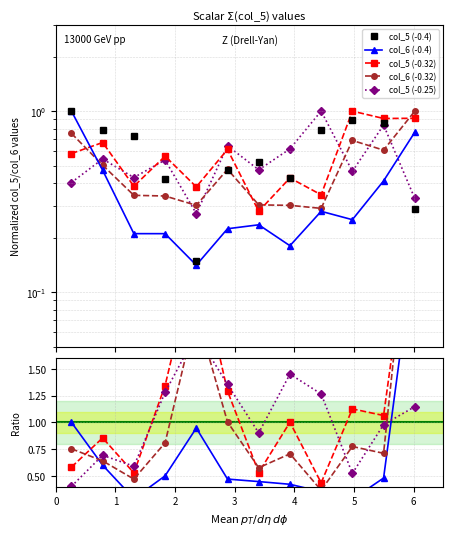

How many interior local valleys does the col_5_g3 series have?

4